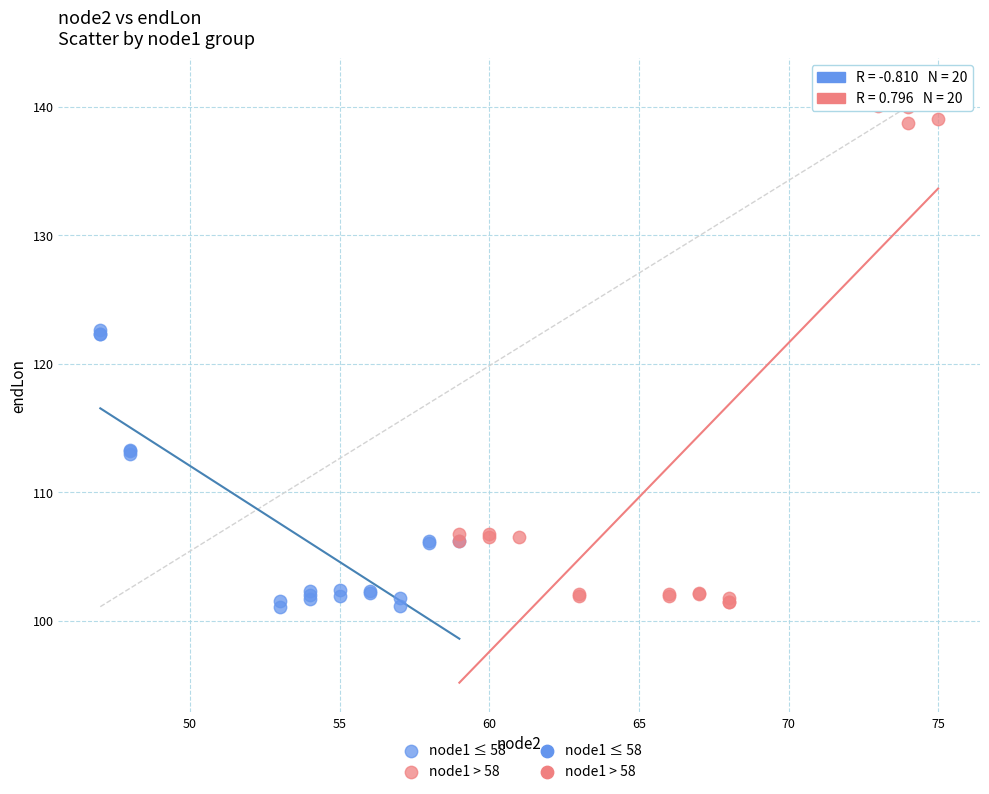

Which series has the widest spread of Y values?

node1 > 58